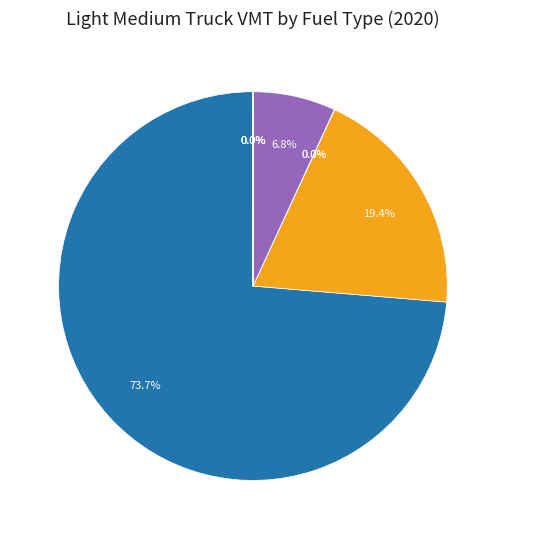

To the nearest percent, what is the difference between the largest and smallest slice percentages?

74%